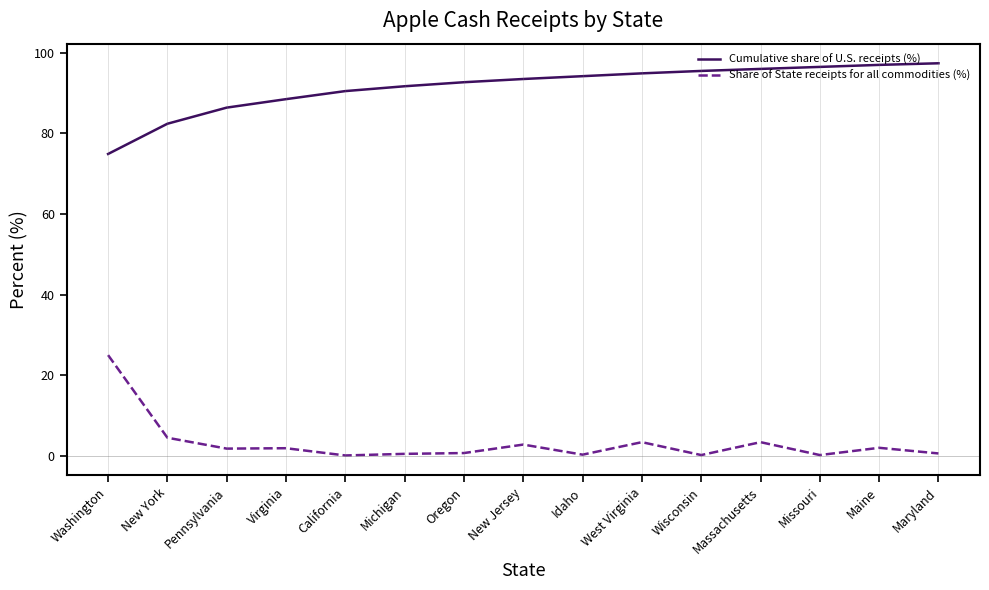

Between Missouri and Maine, which series saw the biggest shift?

Share of State receipts for all commodities (%)